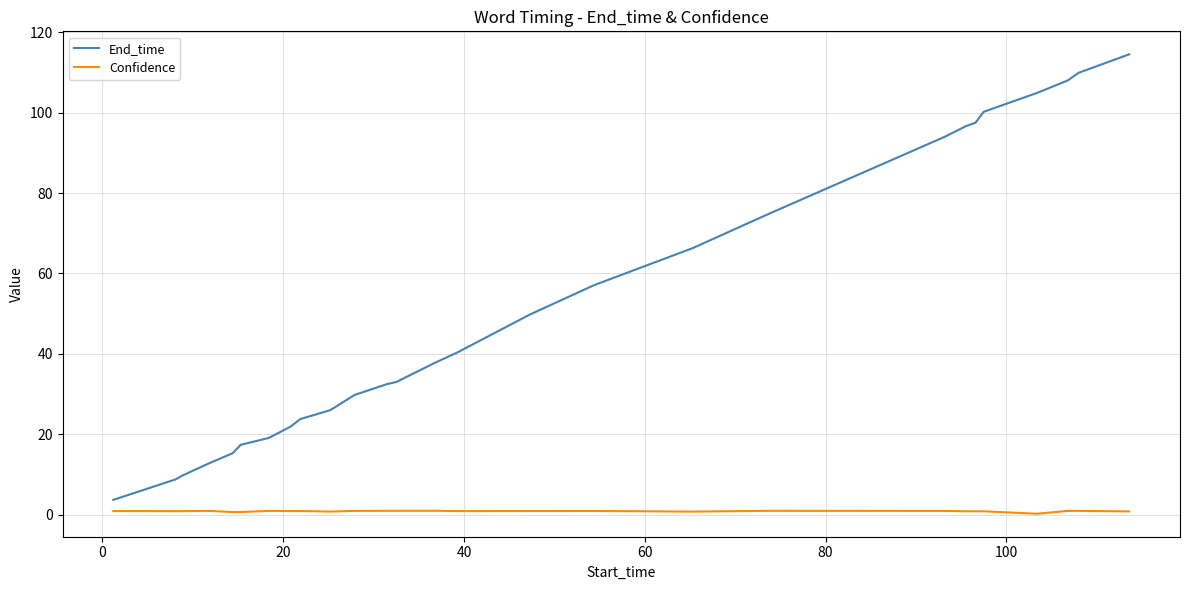

Which series has the widest spread of values?

End_time